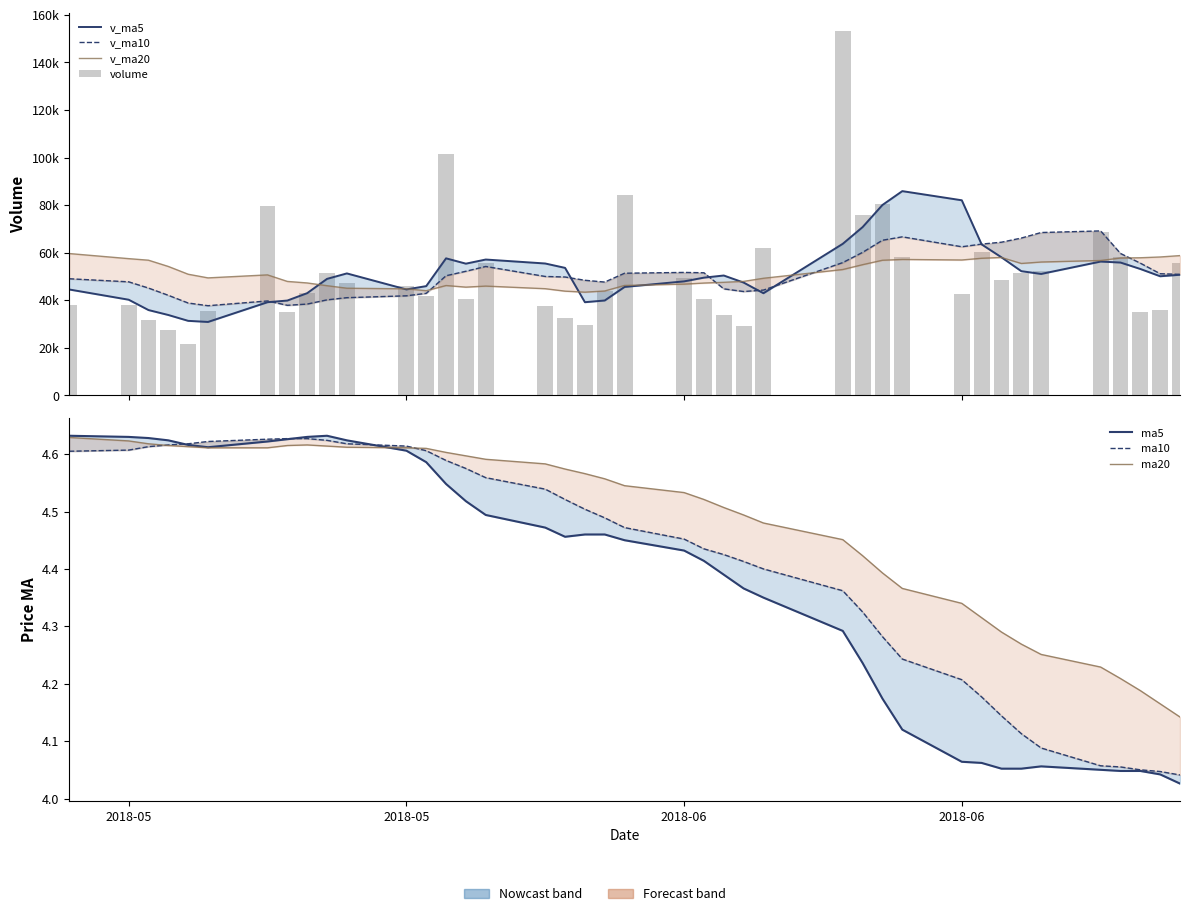

What is the difference between the maximum and minimum values in the v_ma20 series?

16244.3